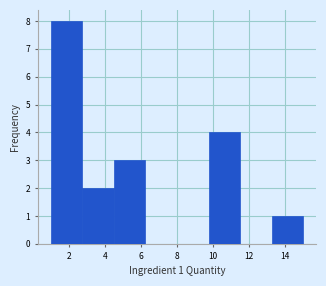

Which range on the x-axis has the tallest bar?

1.00 to 2.75